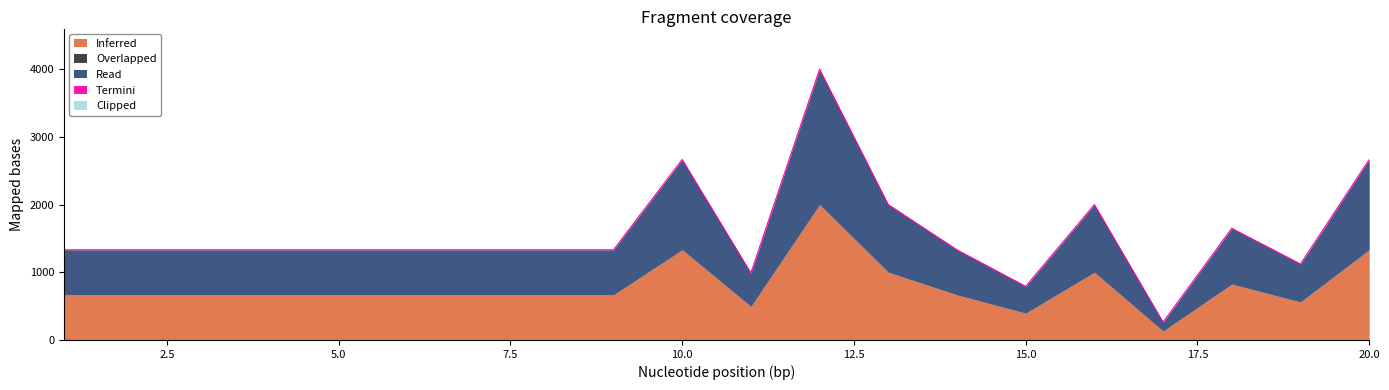

How many lines are shown in the chart?

5